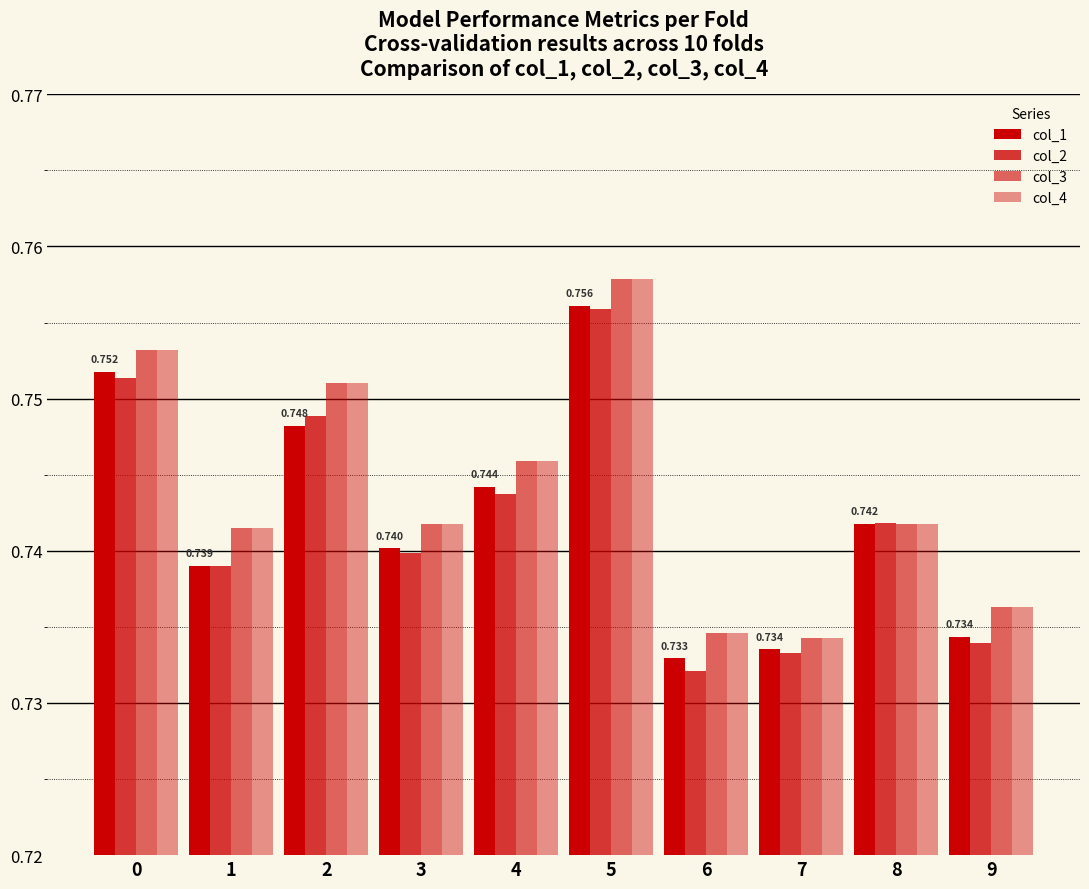

What is the smallest value displayed?

0.7